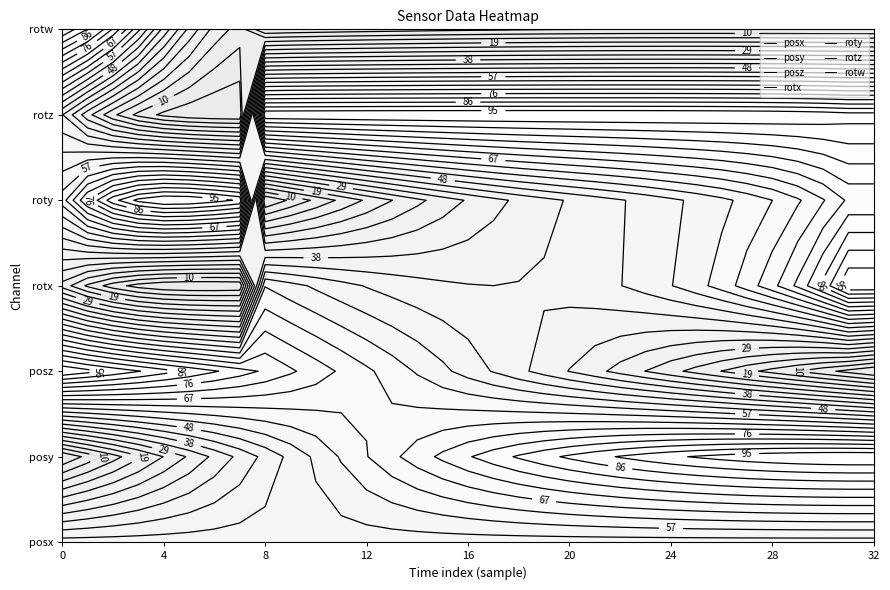

List the series in order of their peak value, lowest first.

roty, rotx, posx, rotw, rotz, posy, posz